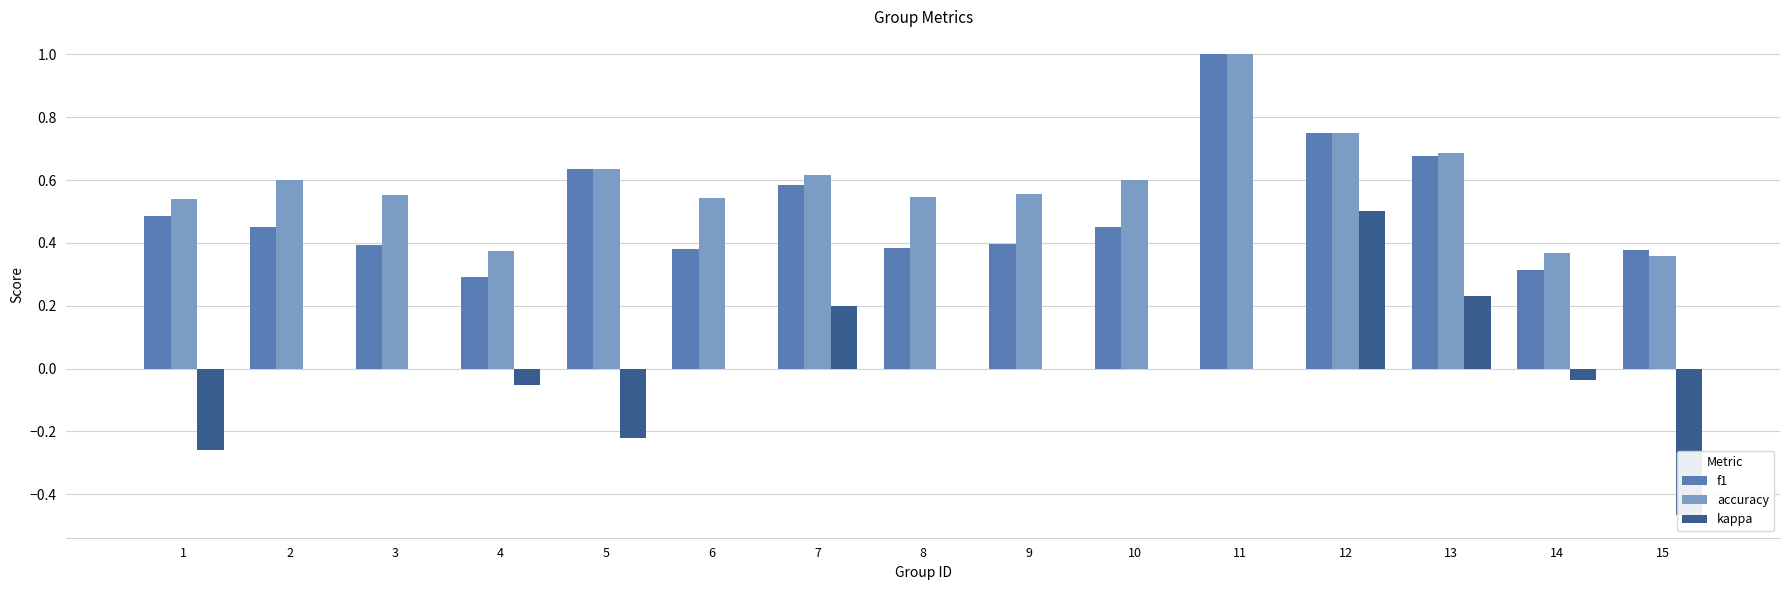

What is the average value of the f1 series?

0.5